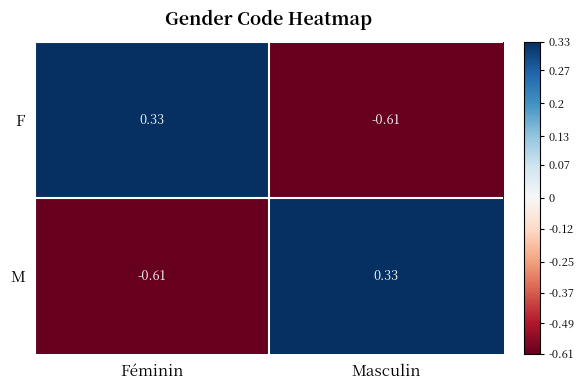

Which category has the lowest value in the F series?

Masculin